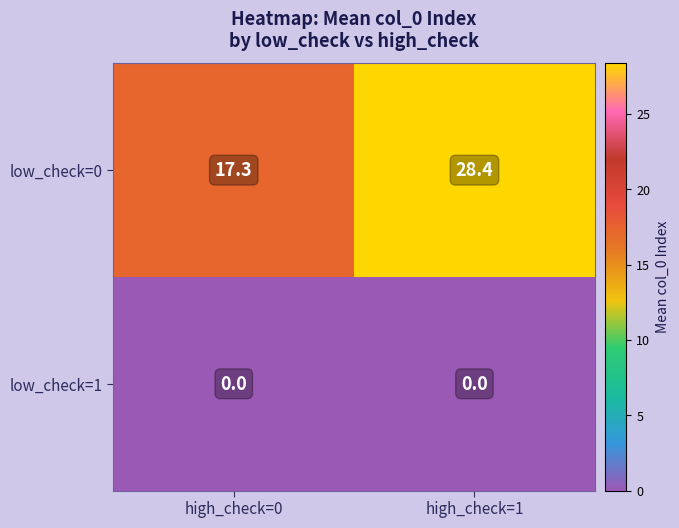

What is the maximum value shown in the chart?

28.4